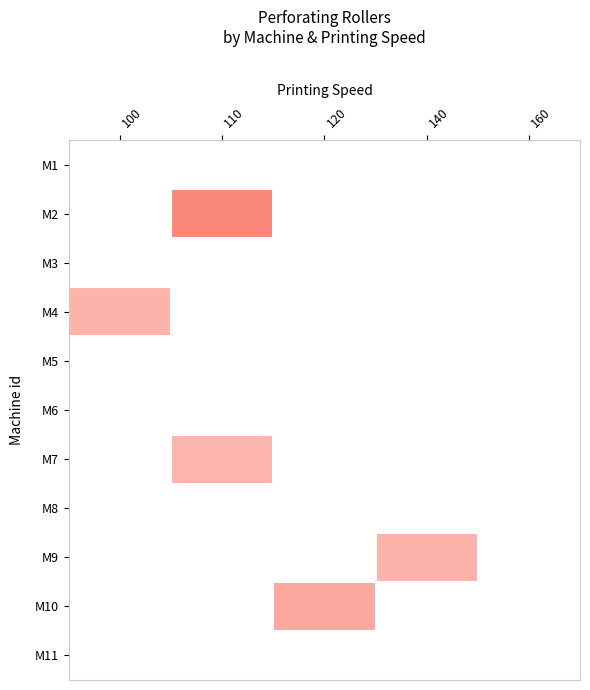

What is the spread (max minus min) of values at 120?

1